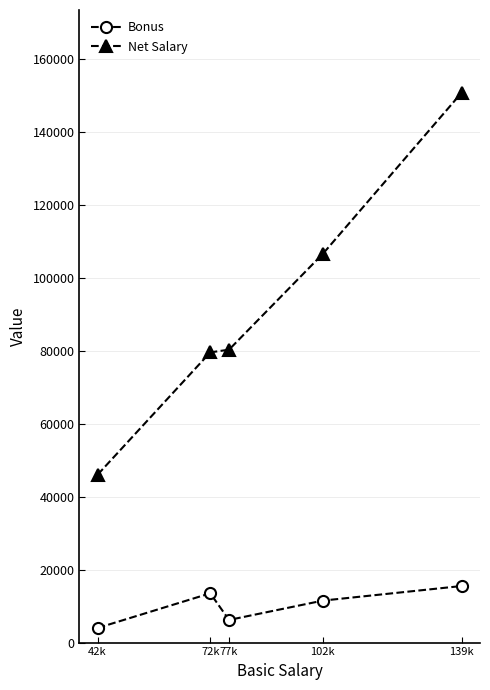

How many lines are shown in the chart?

2